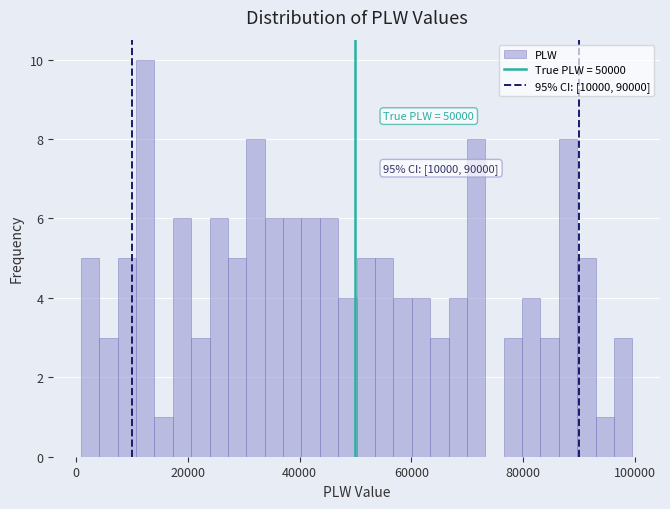

Read against the x-axis, roughly where is the centre of the tallest bar?

12000